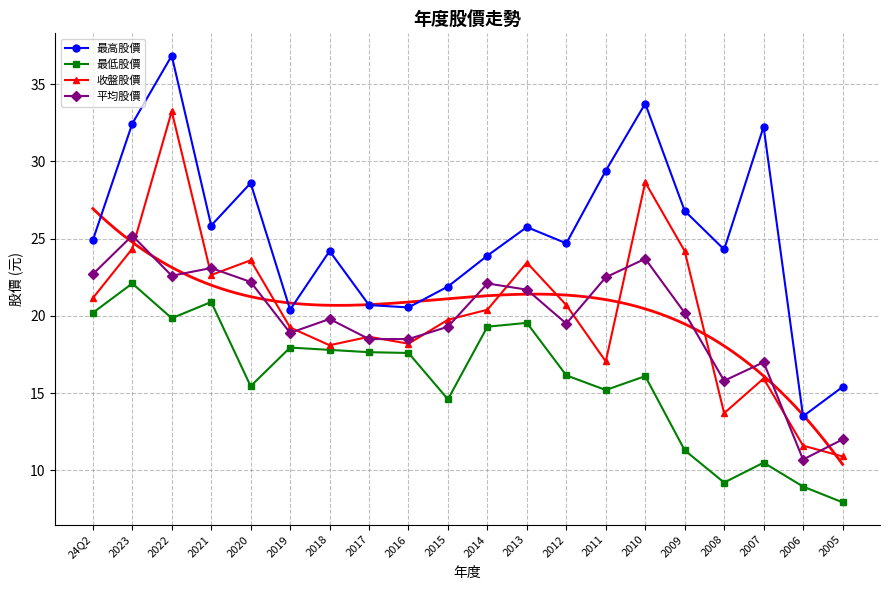

Rank the series by their maximum value, from lowest to highest.

最低股價, 平均股價, 收盤股價, 最高股價